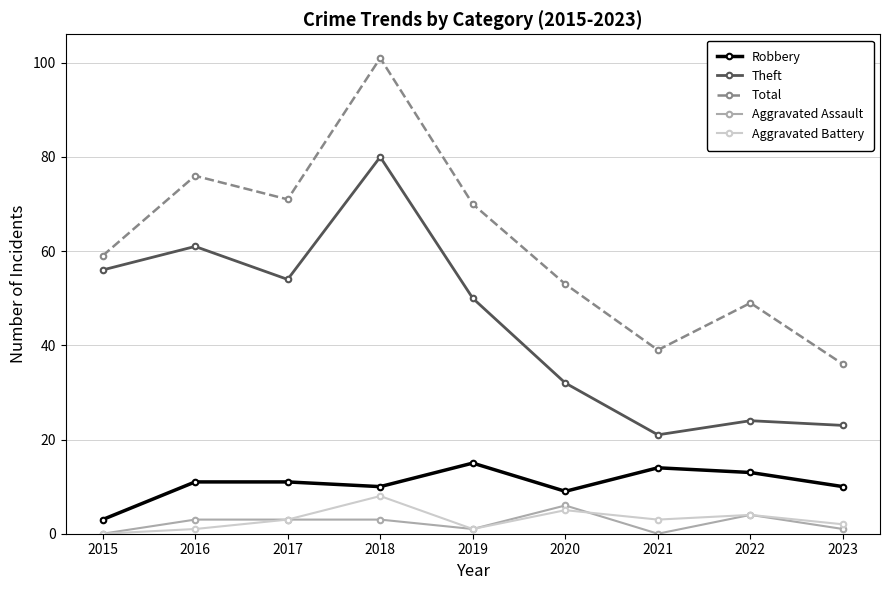

What value does the Robbery series have at 2017?

11